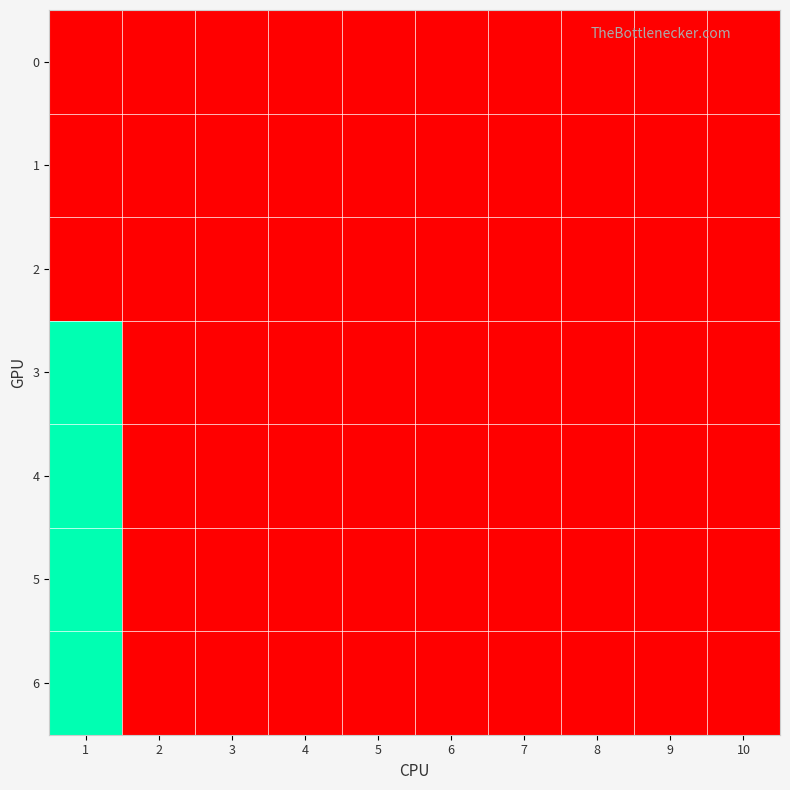

At which category is the sum across all series the highest?

1